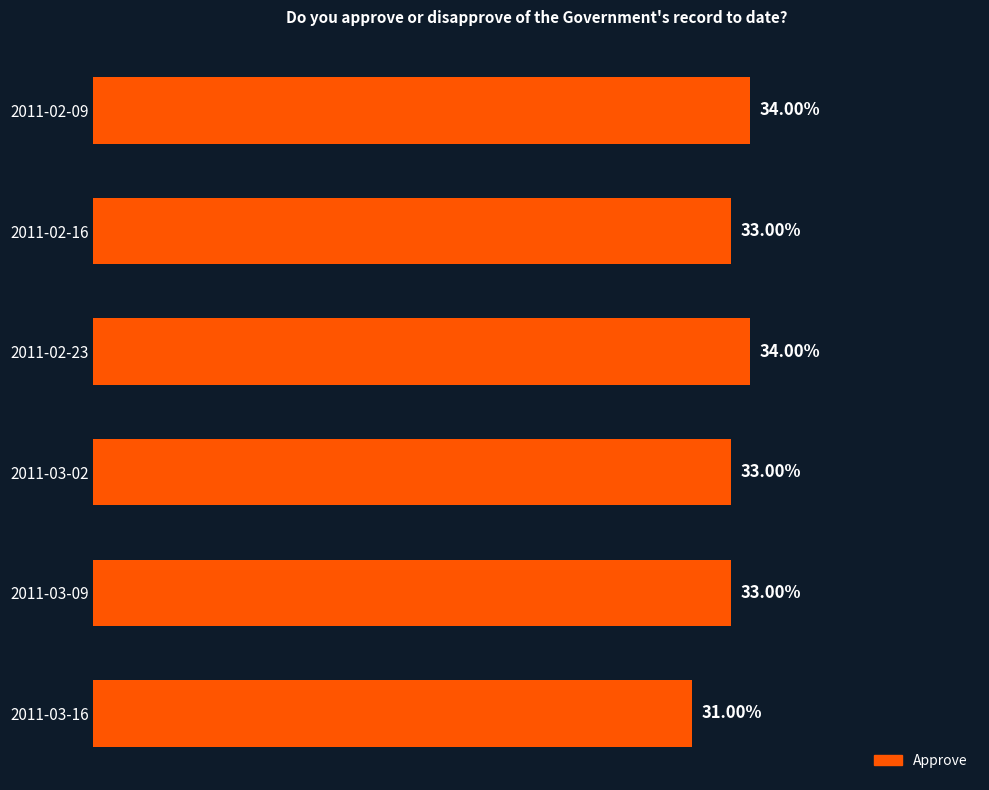

Are the bars horizontal?

Yes